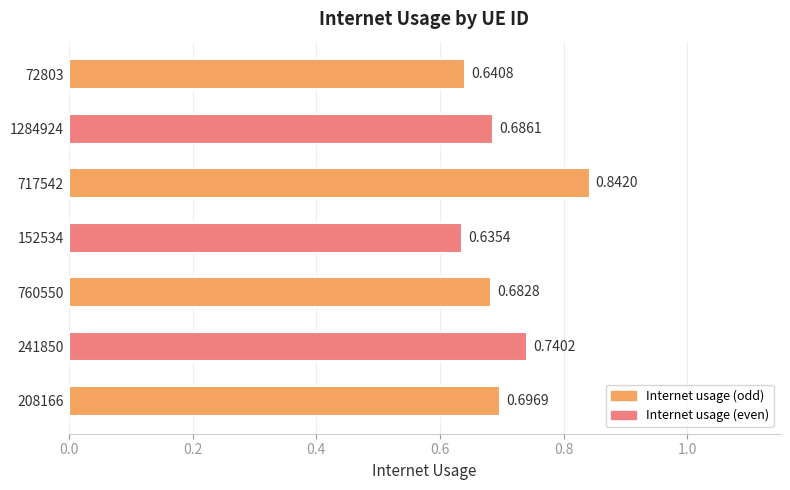

What is the change in value from 1284924 to 241850?

+0.1